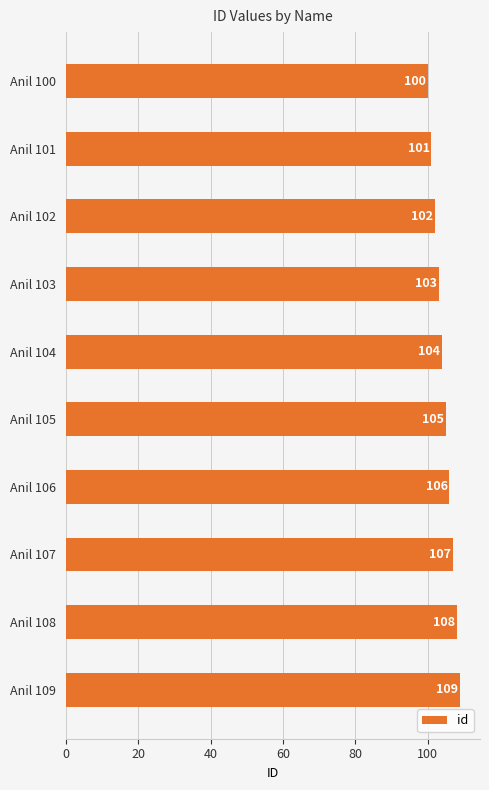

Rank the categories by value from highest to lowest.

Anil 109, Anil 108, Anil 107, Anil 106, Anil 105, Anil 104, Anil 103, Anil 102, Anil 101, Anil 100